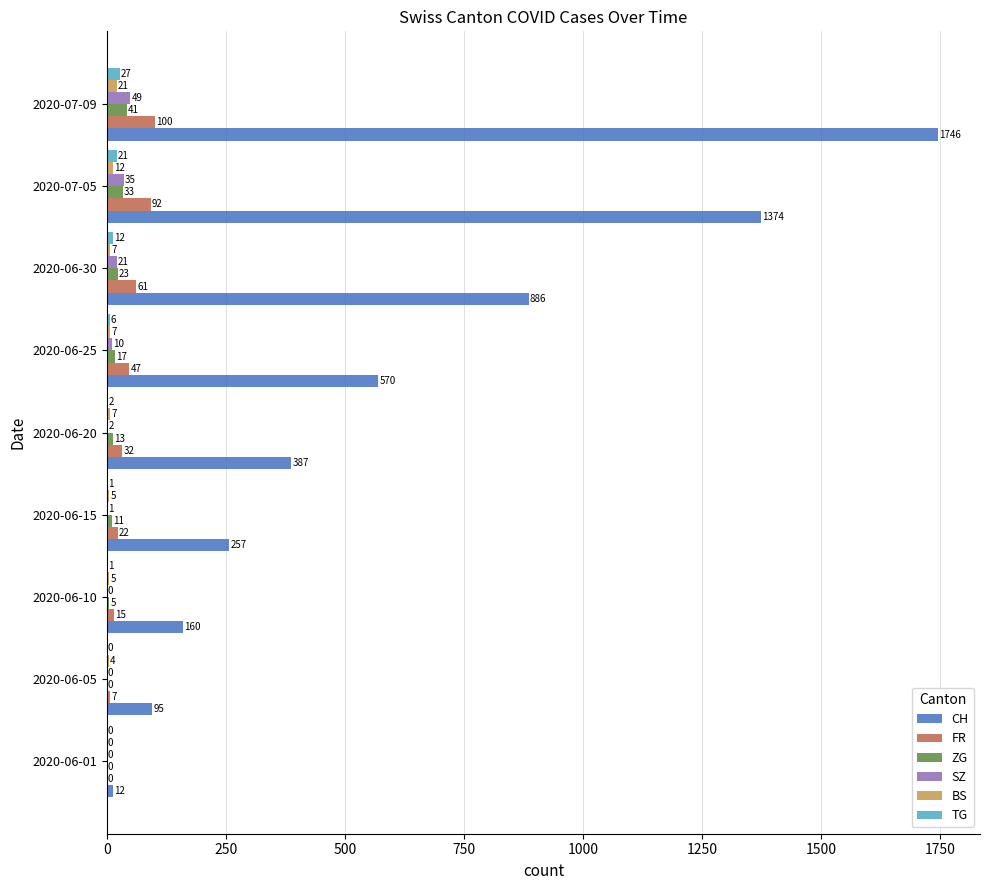

The value of TG at 2020-06-05 is 0. True or false?

True